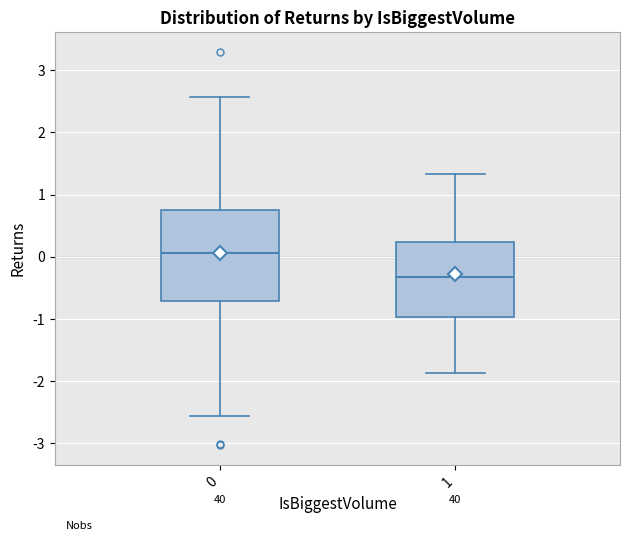

Reading left to right, transcribe this box plot: for each box, give where its median line is, the range the box spans, and where its two whiskers end, as read against the y-axis. The values are not printed on the chart, so give them approximately, as read against the axis.

0: median 0.1, box -0.7 to 0.8, whiskers -2.6 to 2.6
1: median -0.3, box -1.0 to 0.2, whiskers -1.9 to 1.3